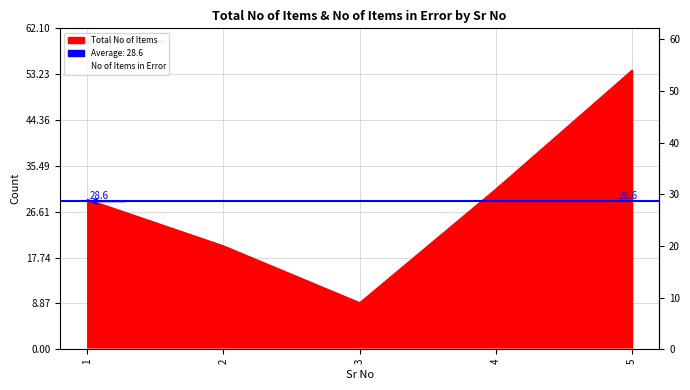

What is the value of the 1st point from the left?

29